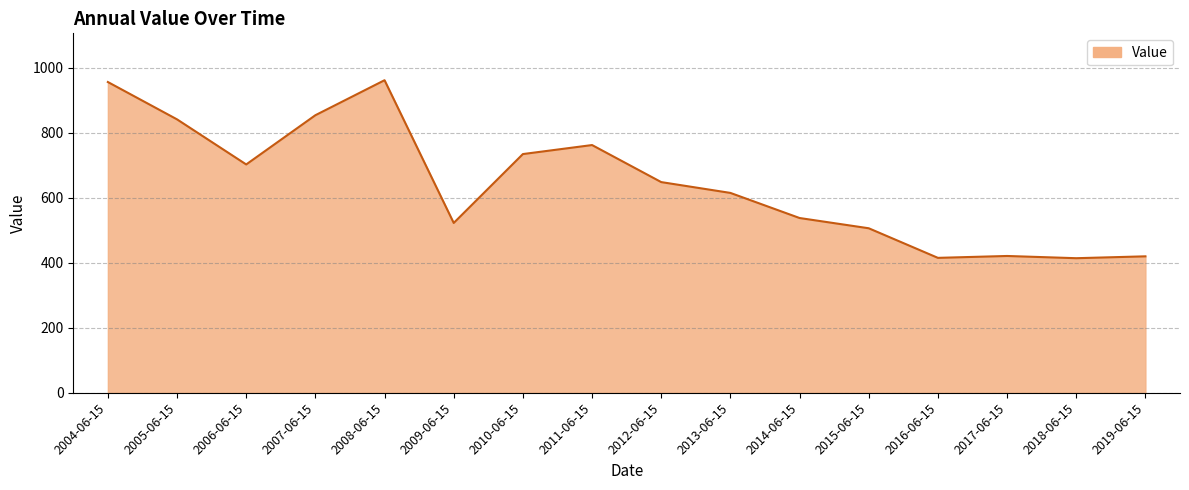

The value at 2017-06-15 is 644.9. True or false?

False